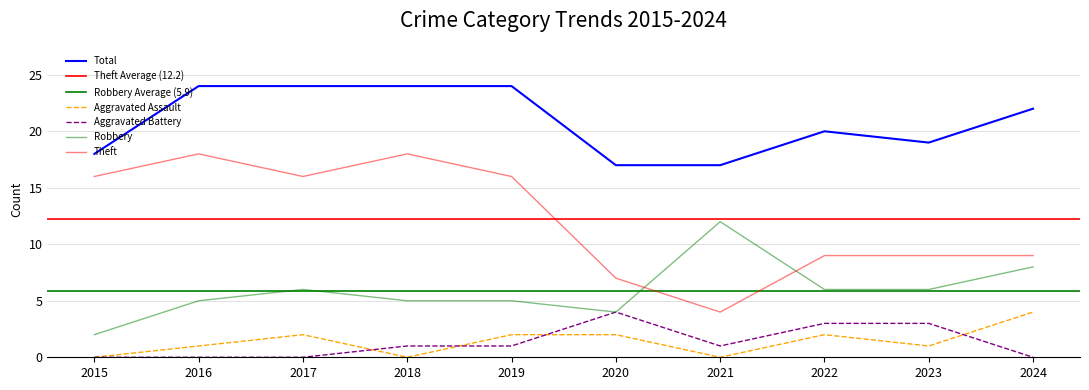

At which label does Robbery reach its minimum?

2015